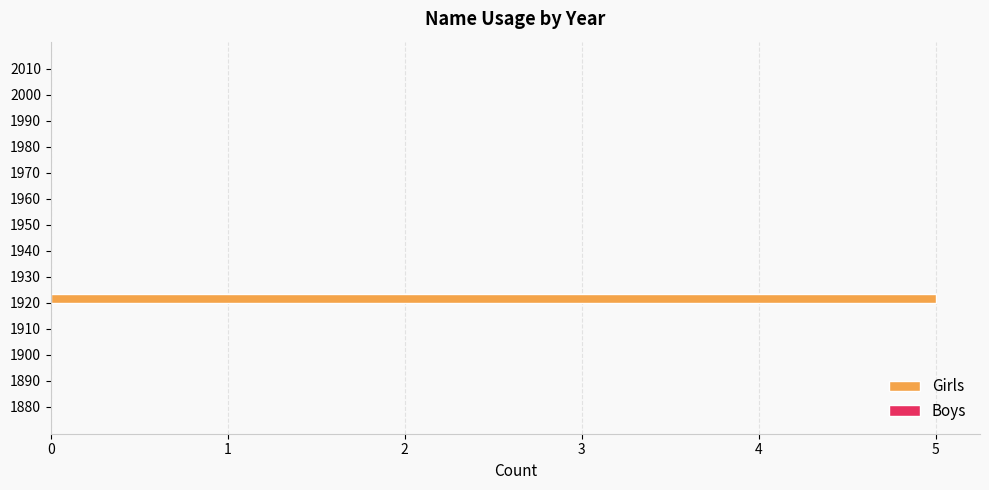

Count the number of categories in the chart.

14